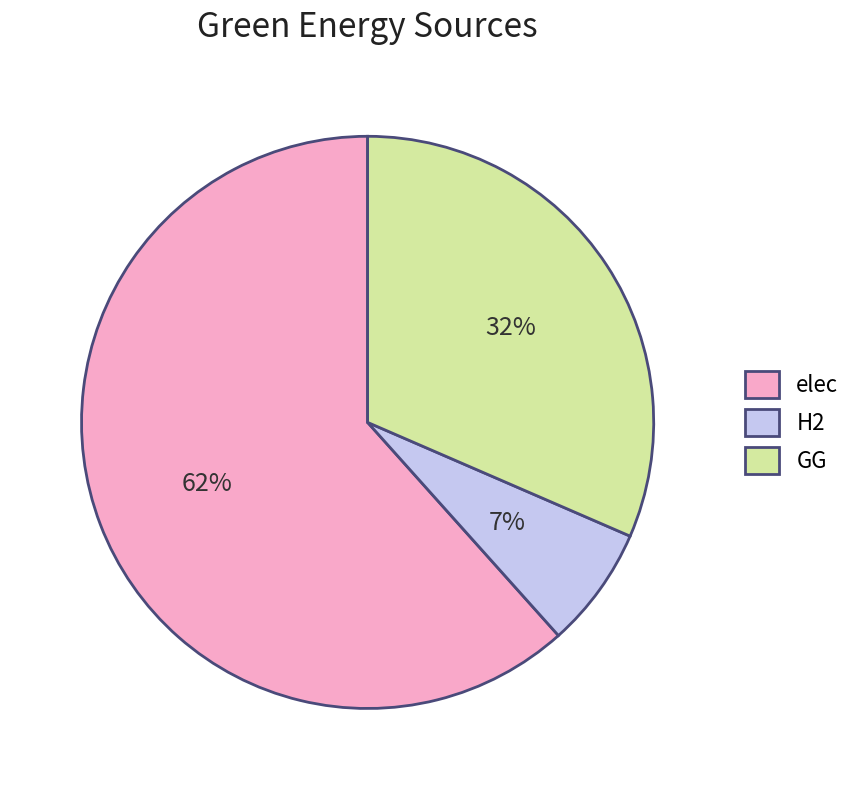

Approximately how many times larger is the value at GG compared to H2?

4.6